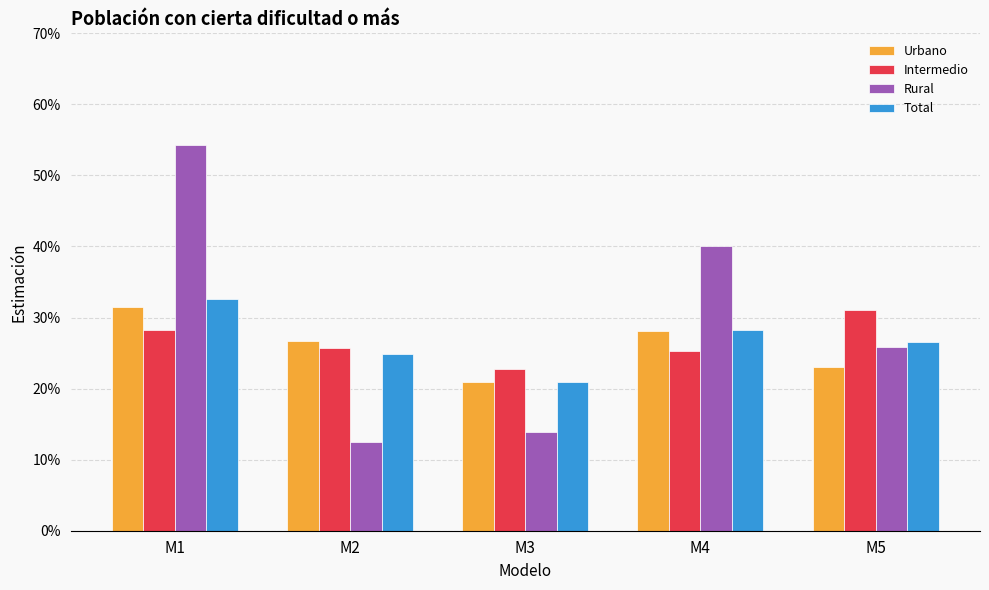

Between M2 and M5, which is larger?

M2